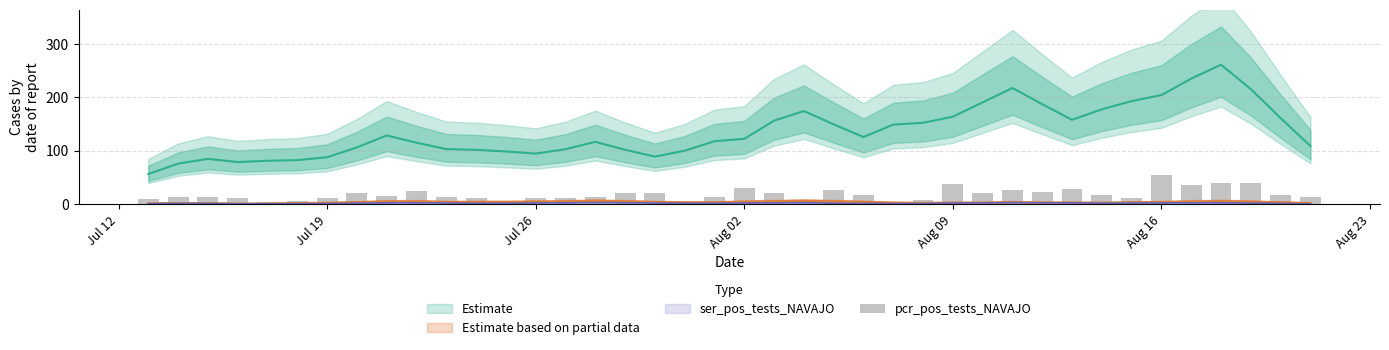

Reading left to right, what are all the values shown in this chart?

10	14	14	11	4	6	11	20	16	25	14	12	4	12	12	13	21	21	5	13	31	20	8	26	17	4	7	37	20	26	23	29	17	12	55	35	40	39	18	14